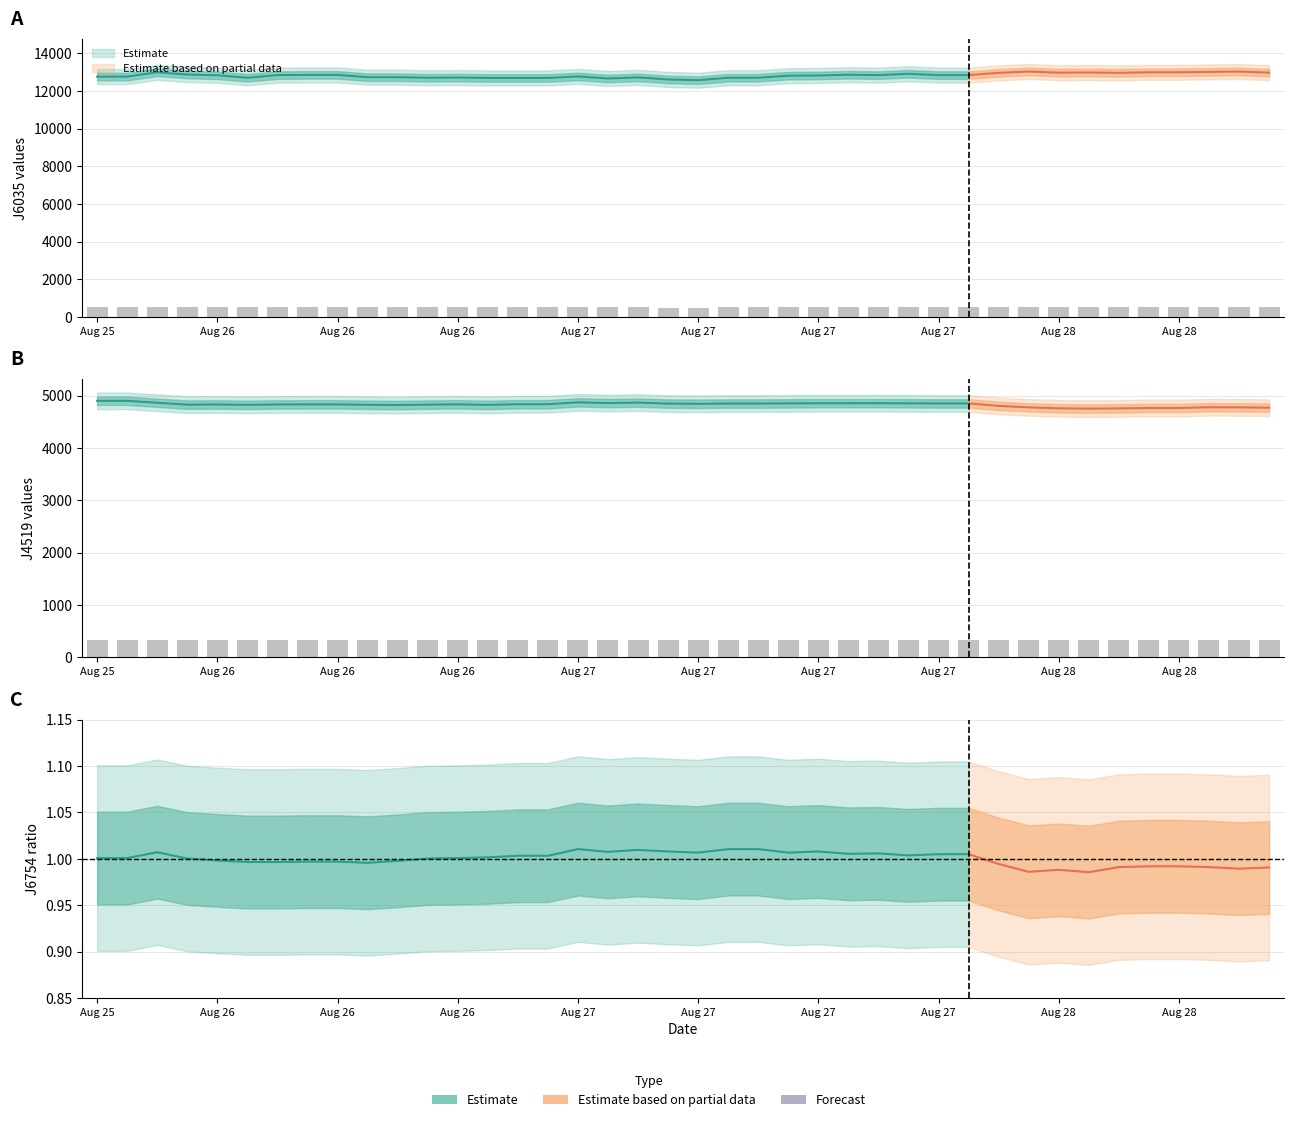

Which series has the widest spread of values?

J6035